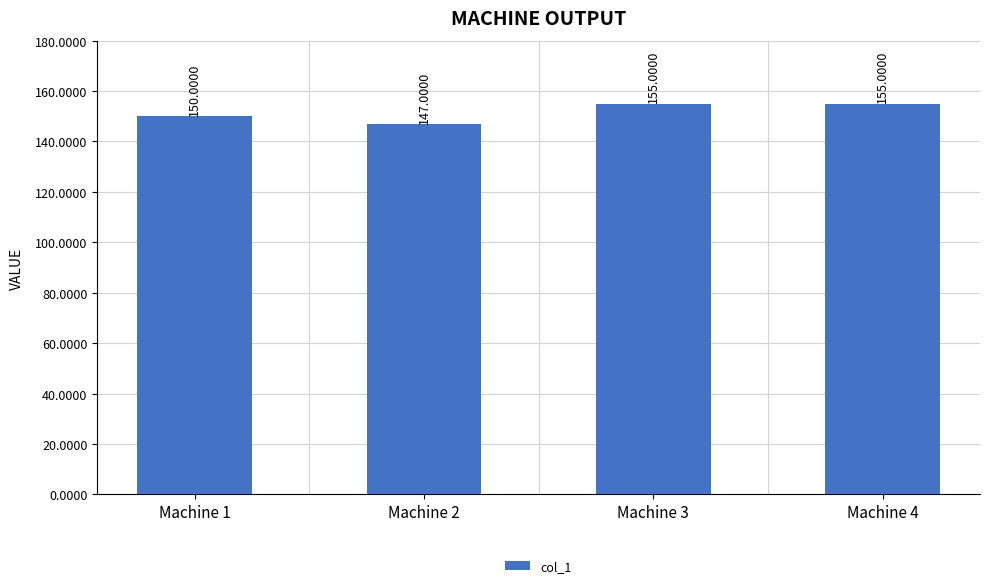

Are the bars horizontal?

No